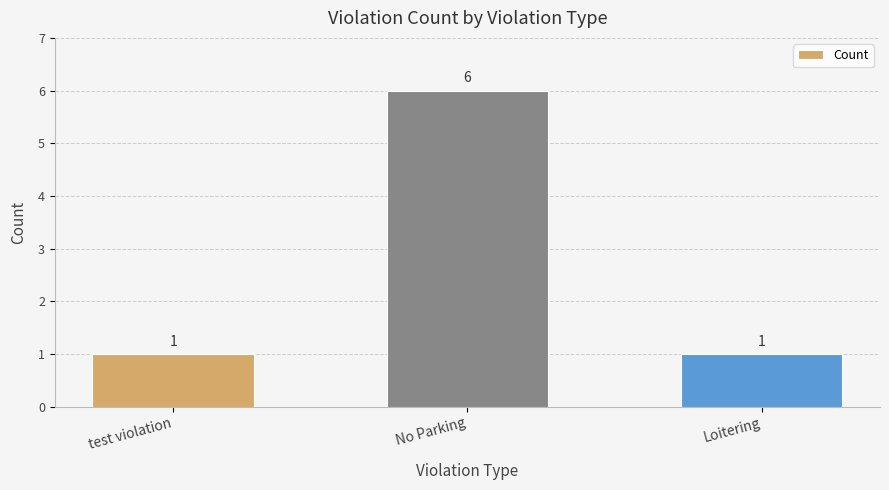

True or false: the data shows 2 at test violation.

False